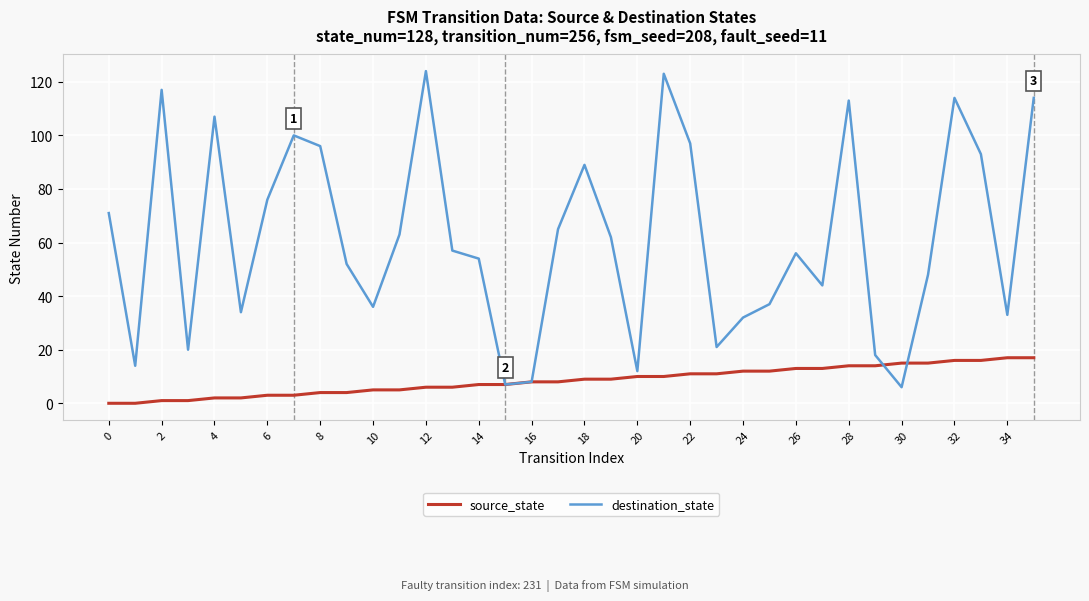

True or false: destination_state and source_state intersect in this chart.

True